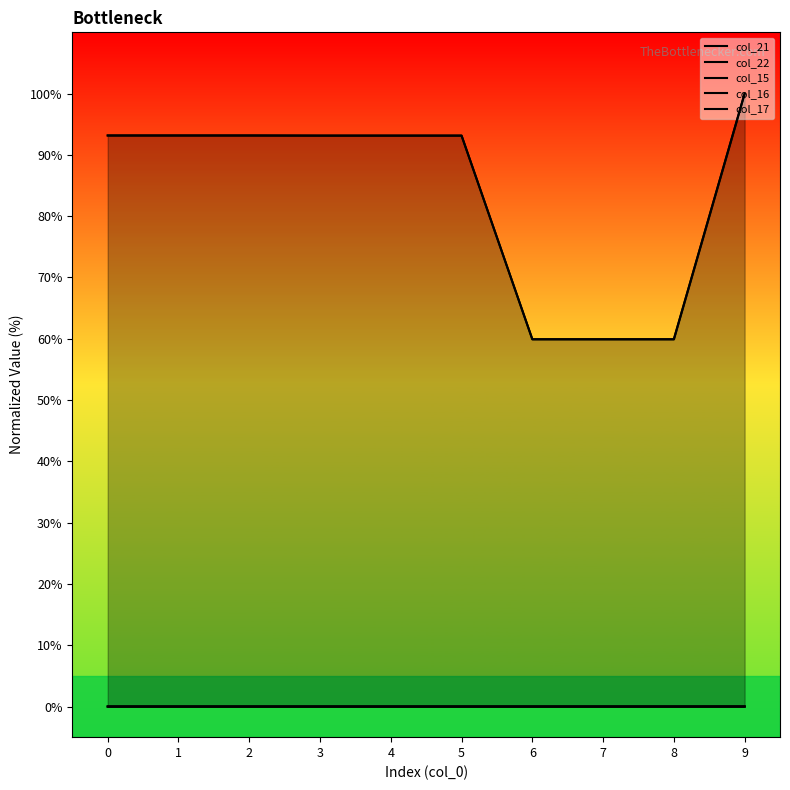

Which category has the highest value in the col_22 series?

9